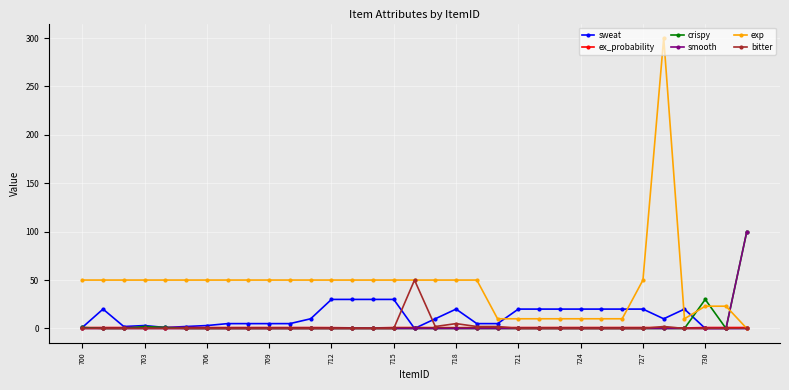

What is the maximum value for smooth?

100.0